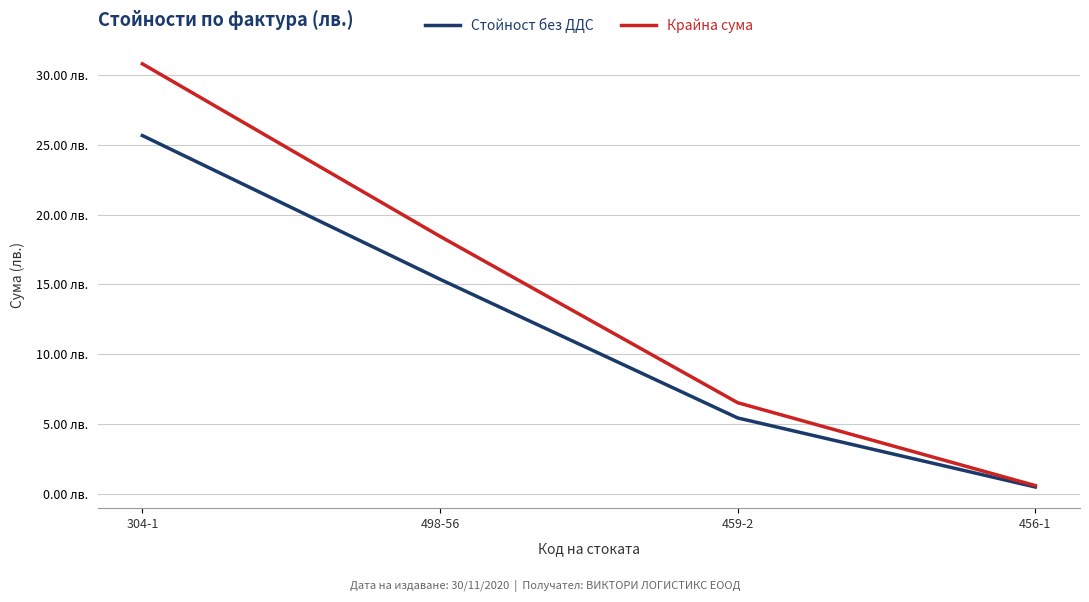

List the series in order of their peak value, highest first.

Крайна сума, Стойност без ДДС